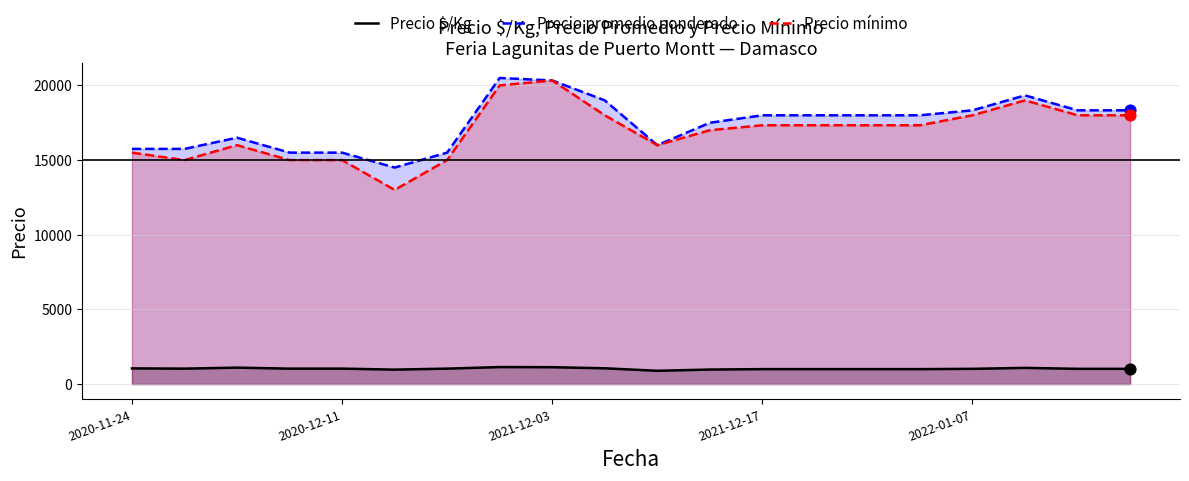

At how many categories does at least one series exceed 13467?

20